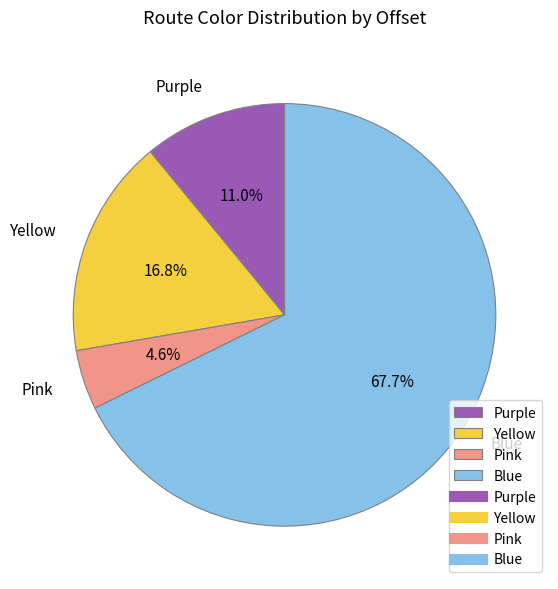

Approximately how many times larger is the value at Pink compared to Purple?

0.4